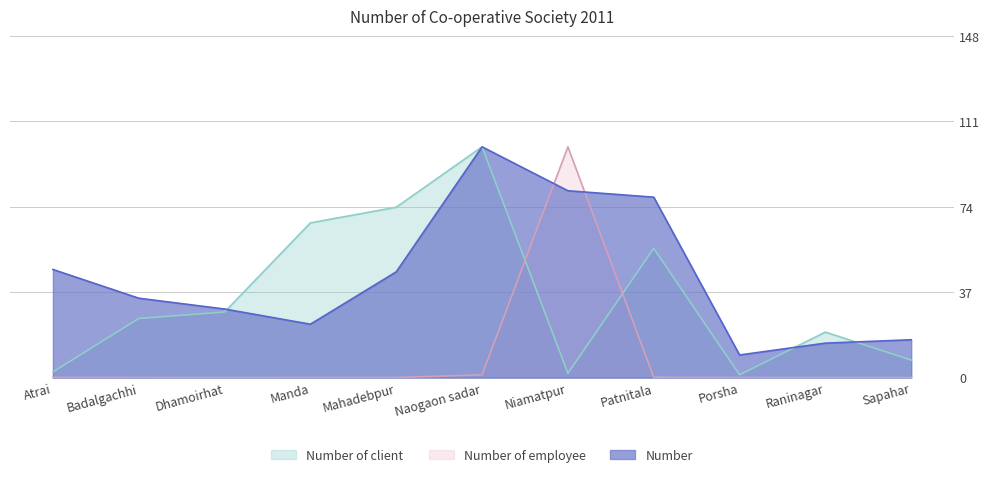

At how many categories does at least one series exceed 52?

5